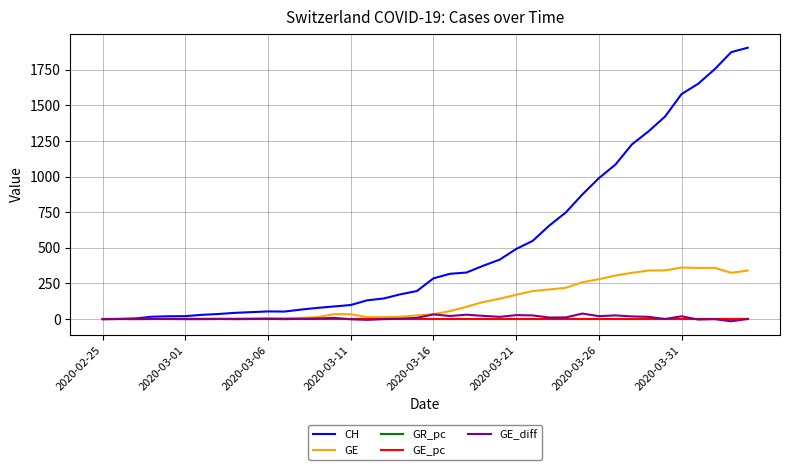

Does the chart display data point markers on the line(s)?

No